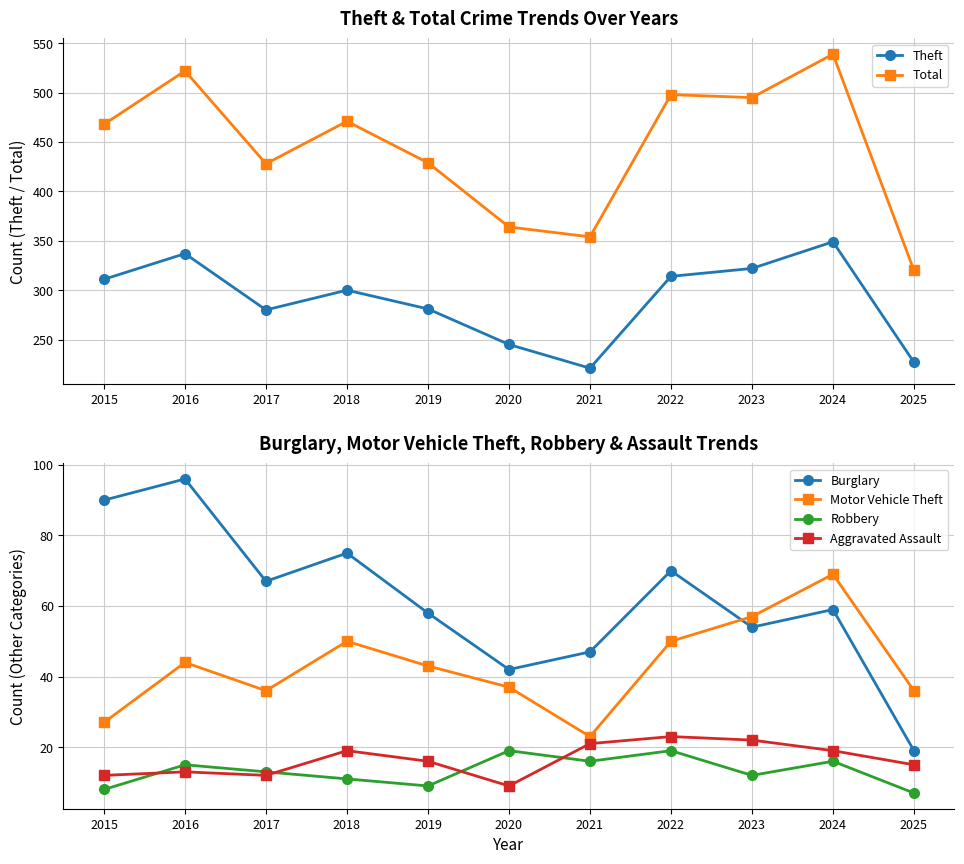

What is the value of the Motor Vehicle Theft point at the 9th from the left?

57